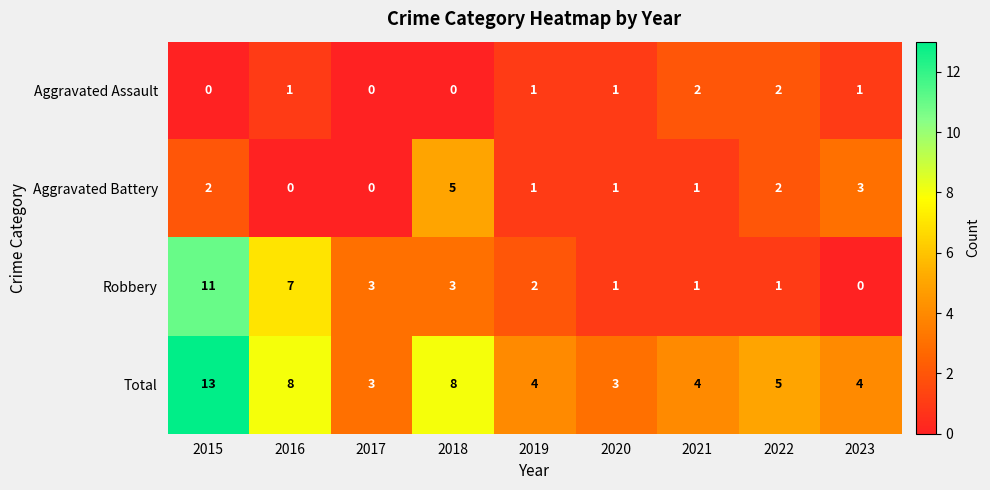

Between 2016 and 2020, which series saw the biggest shift?

Robbery